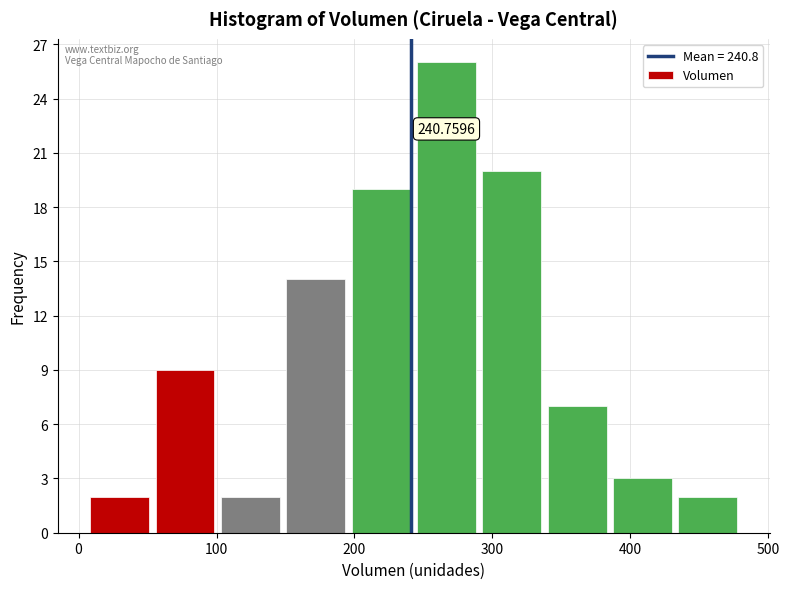

Over which range of the x-axis is the bar tallest?

240 to 290